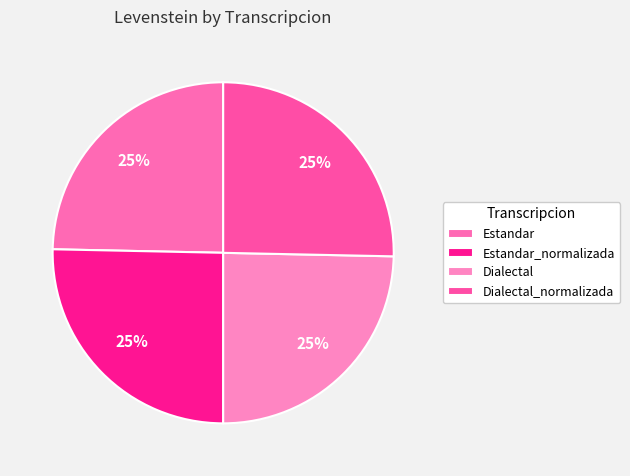

Which slice is the smallest?

Estandar